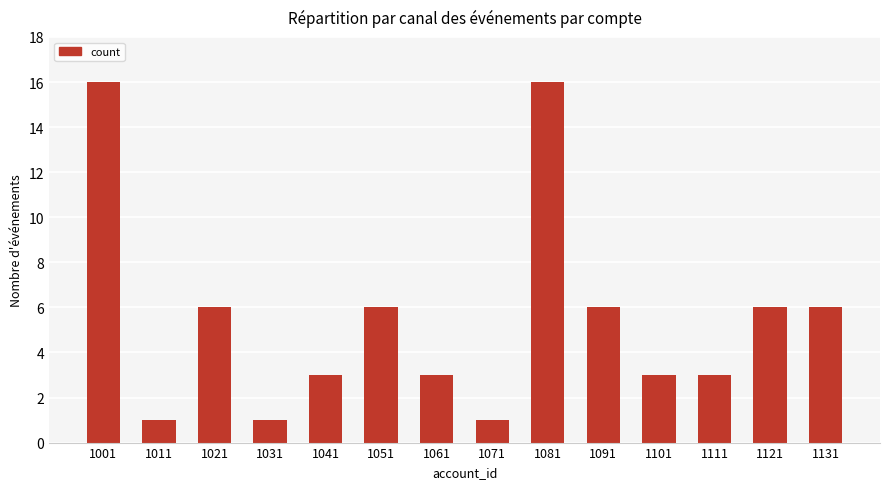

Are the bars horizontal?

No